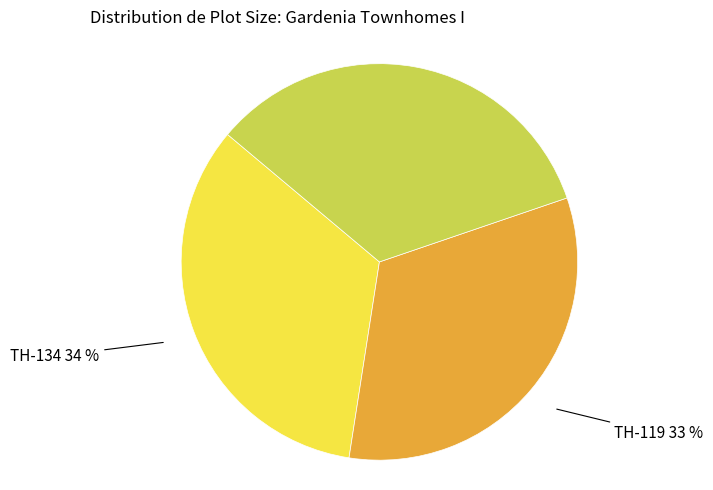

The TH-128 slice represents 23% of the pie. True or false?

False